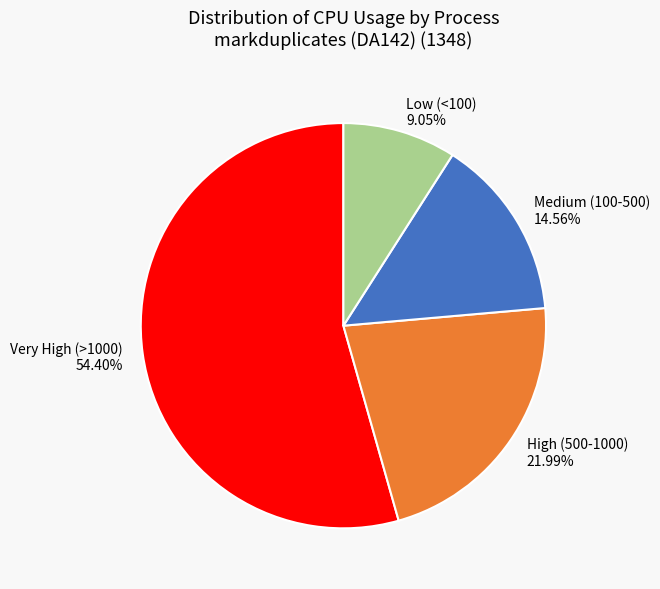

Is the sum of Very High (>1000) and High (500-1000) greater than half?

Yes